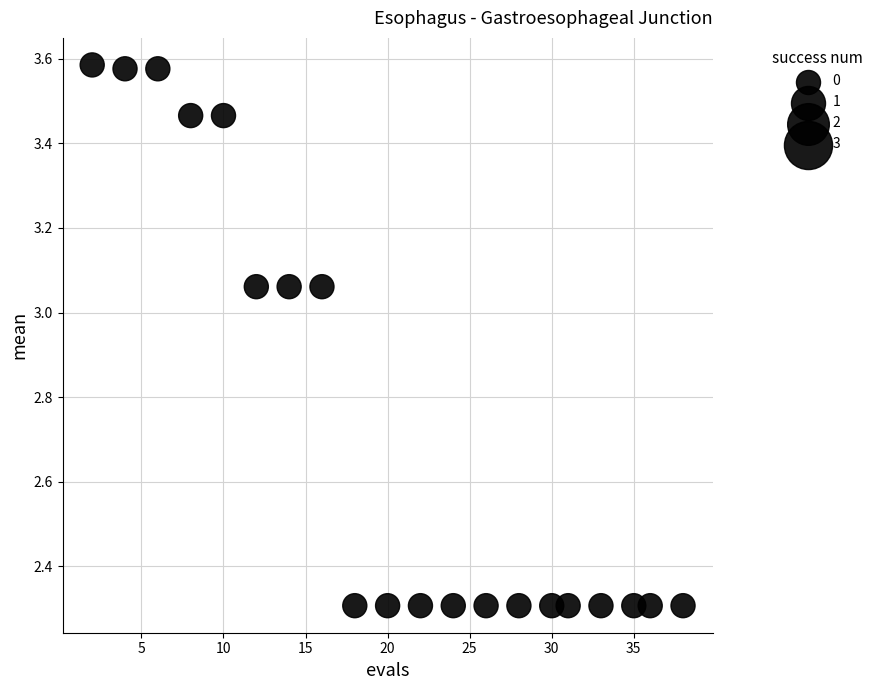

What is the range of Y values (max minus min)?

1.3